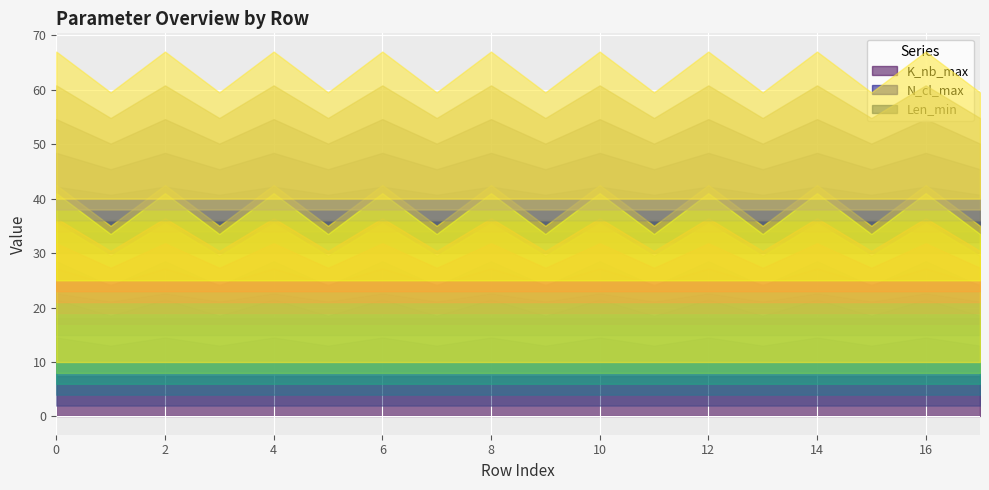

Which series has the largest total across all categories?

K_nb_max